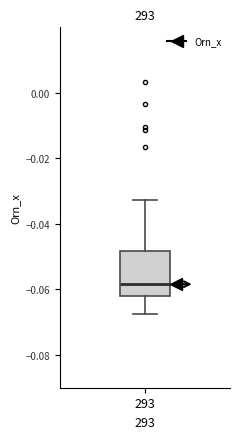

Transcribe this box plot: give where the median line is, the range the box spans, and where the two whiskers end, as read against the y-axis. The values are not printed on the chart, so give them approximately, as read against the axis.

median -0.058, box -0.062 to -0.048, whiskers -0.068 to -0.032